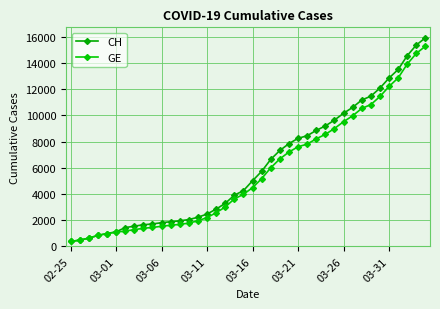

Does the chart have visible grid lines?

Yes